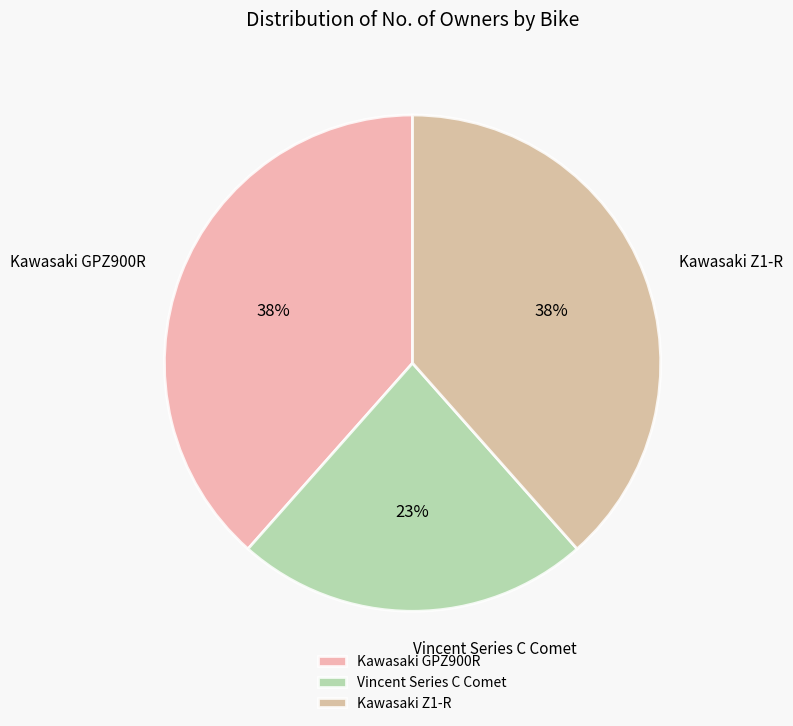

Does Vincent Series C Comet account for over 50% of the chart?

No